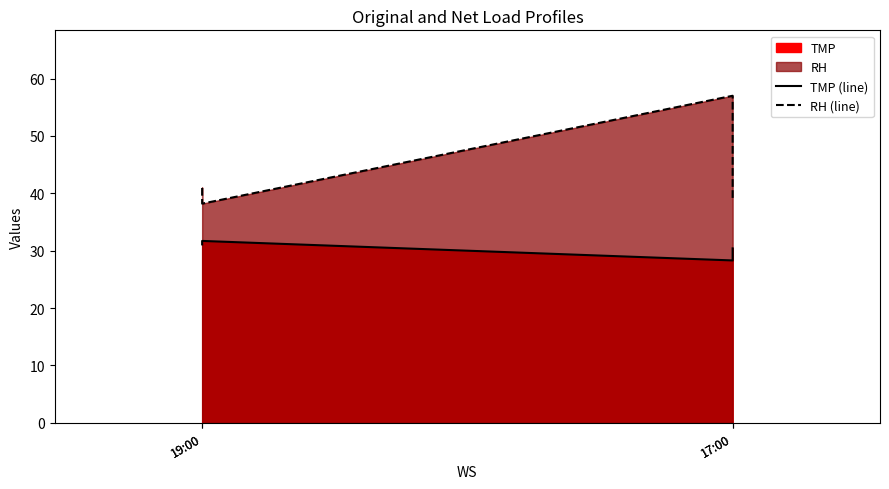

The TMP (line) series shows 8.1 at 17:00. True or false?

False